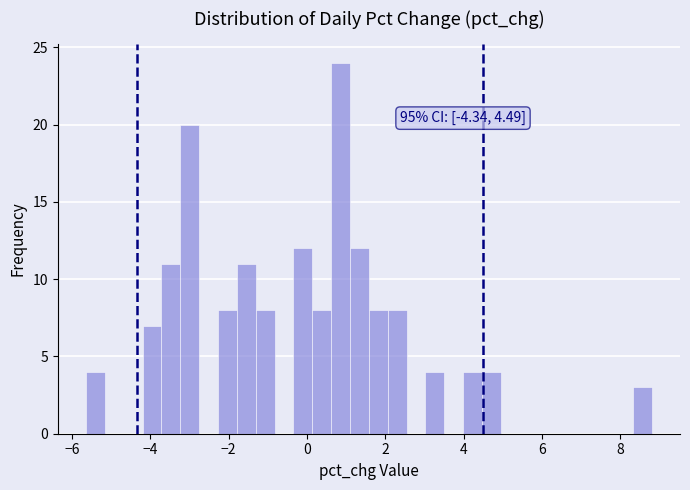

Read against the x-axis, roughly where is the centre of the tallest bar?

0.8